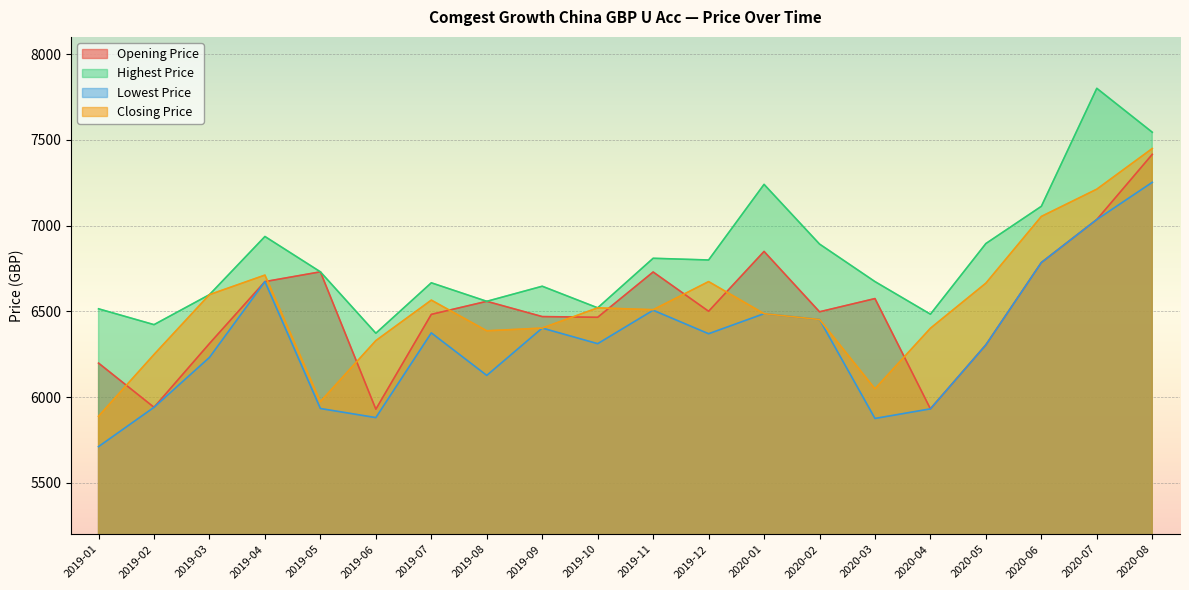

Which series has the widest spread of values?

Closing Price